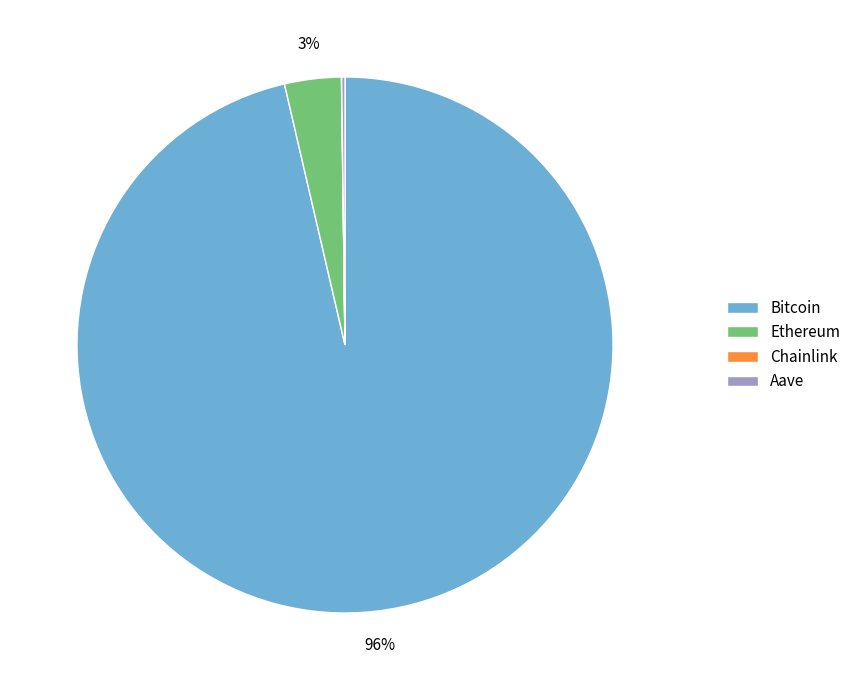

The Ethereum slice represents 3% of the pie. True or false?

True